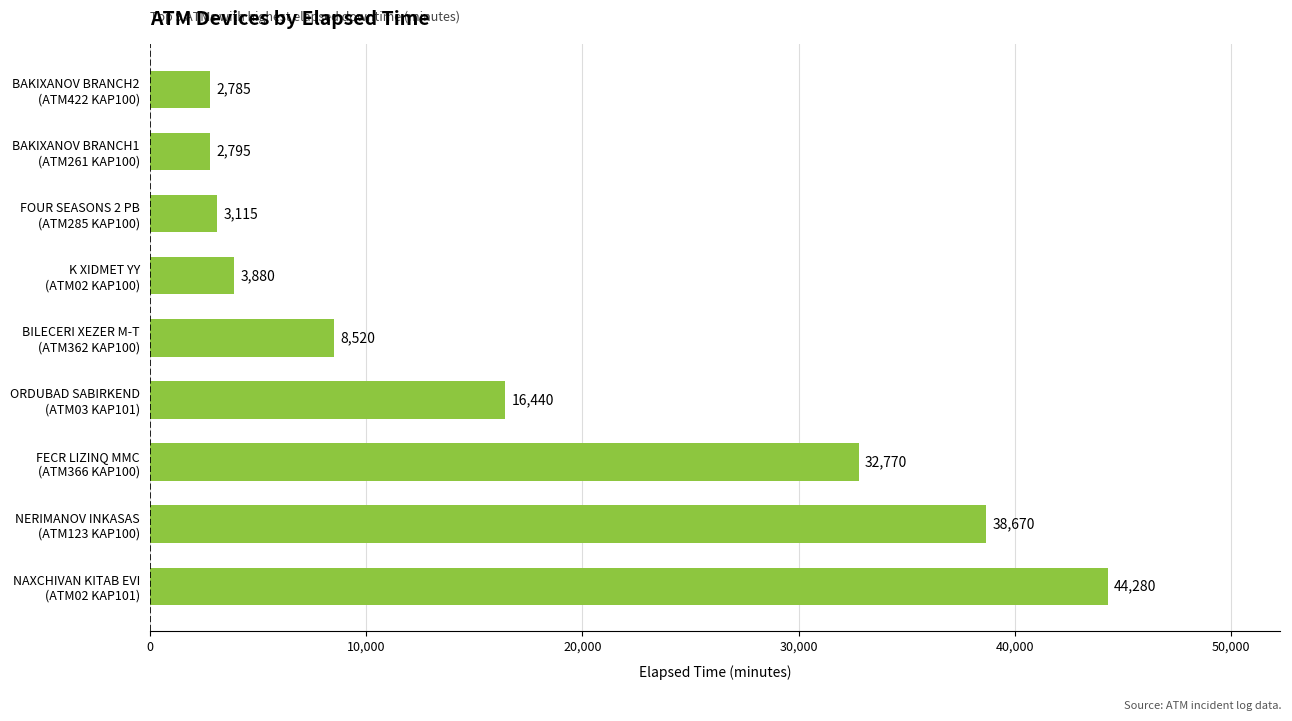

What is the smallest value displayed?

2785